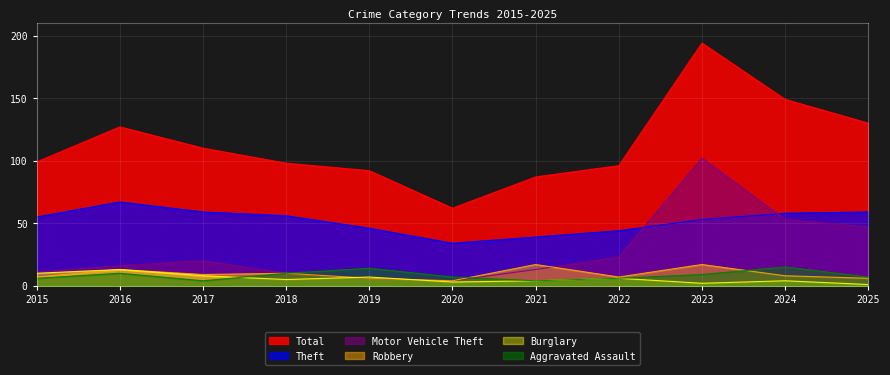

What are all the series names shown in the legend?

Total, Theft, Motor Vehicle Theft, Robbery, Burglary, Aggravated Assault